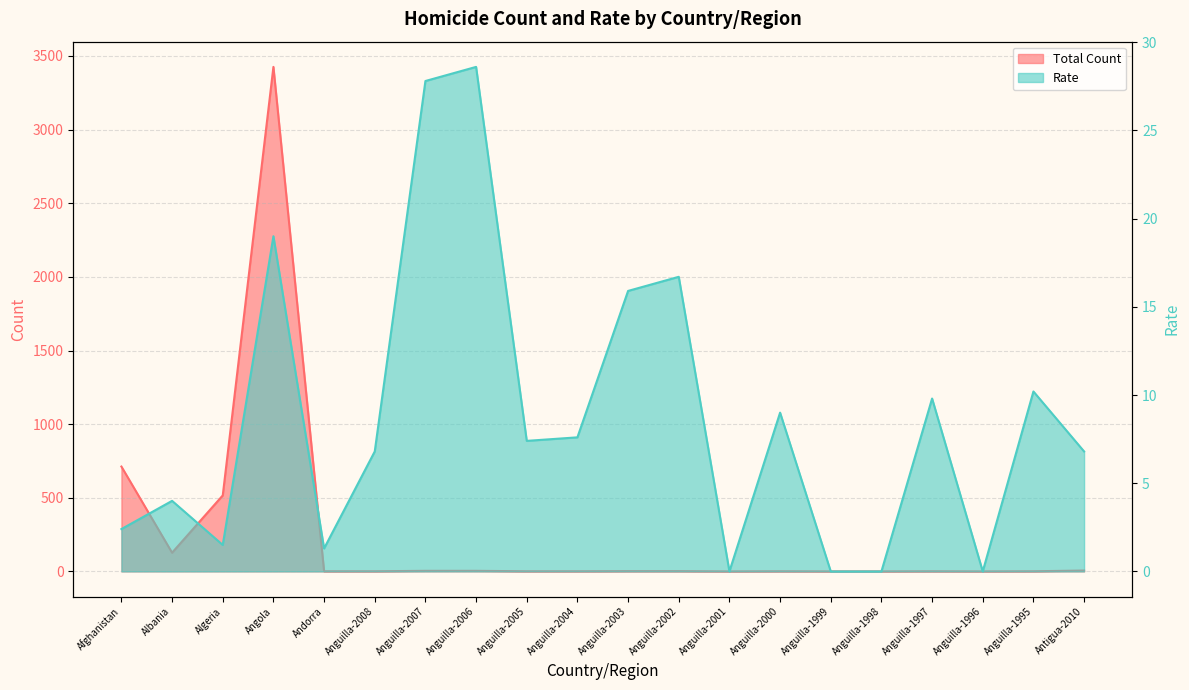

At which category is the sum across all series the highest?

Angola